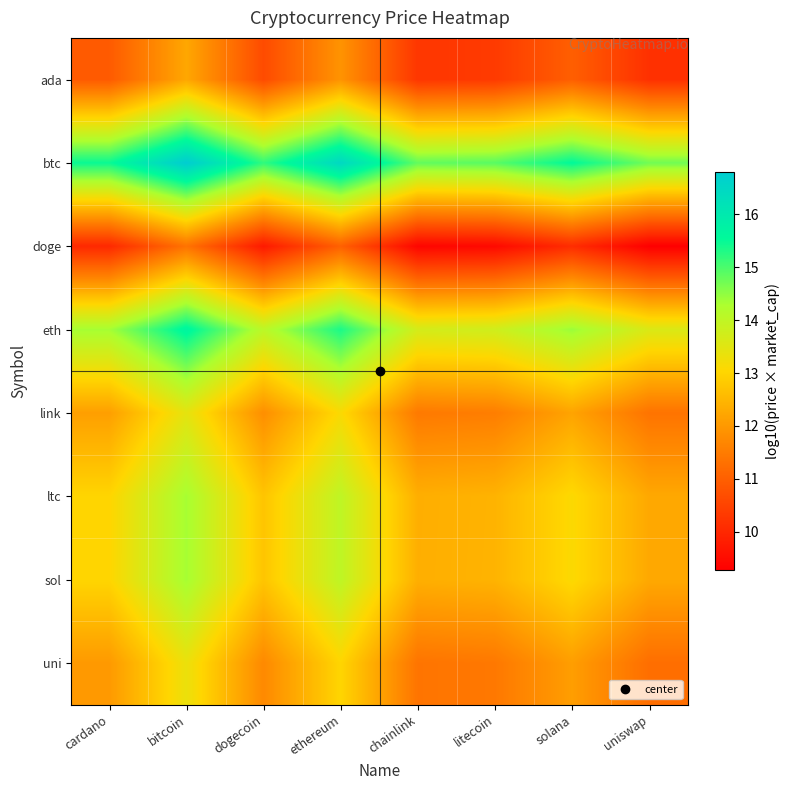

At which category is the sum across all series the highest?

bitcoin